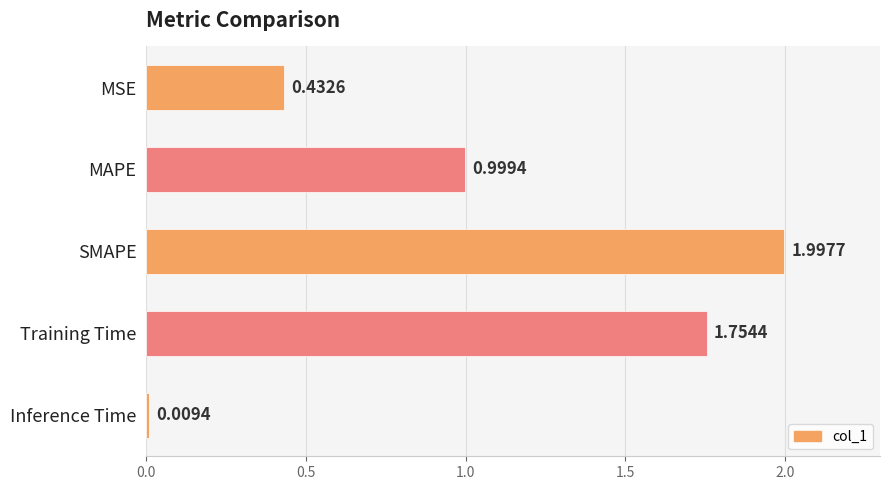

Where is the data nearest to the value 1?

MAPE